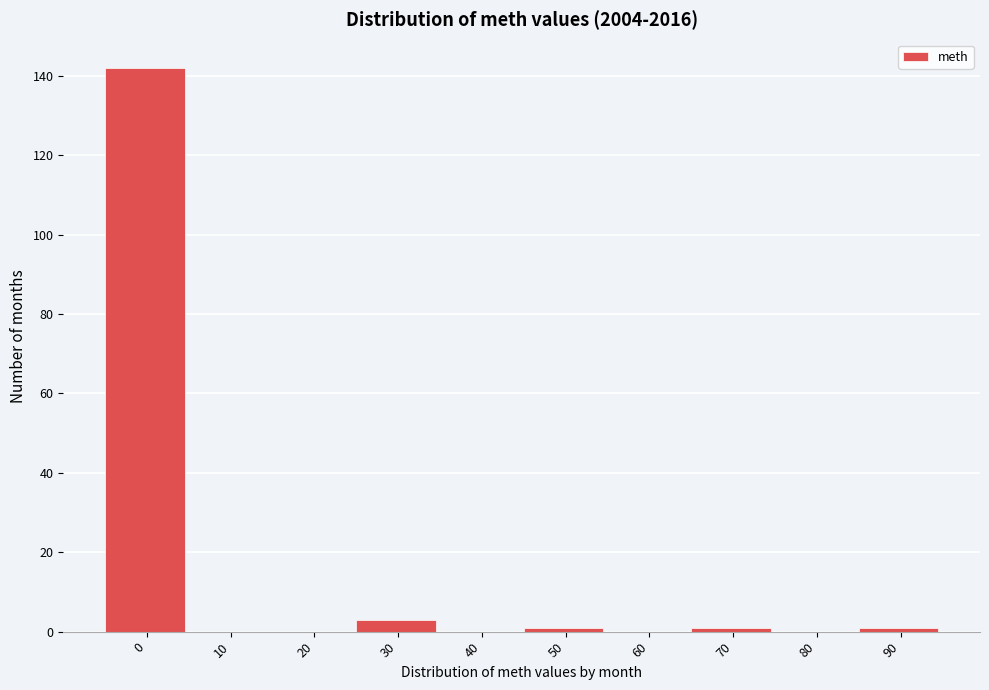

Reading right to left, transcribe all the data shown in this chart.

90=1	80=0	70=1	60=0	50=1	40=0	30=3	20=0	10=0	0=142